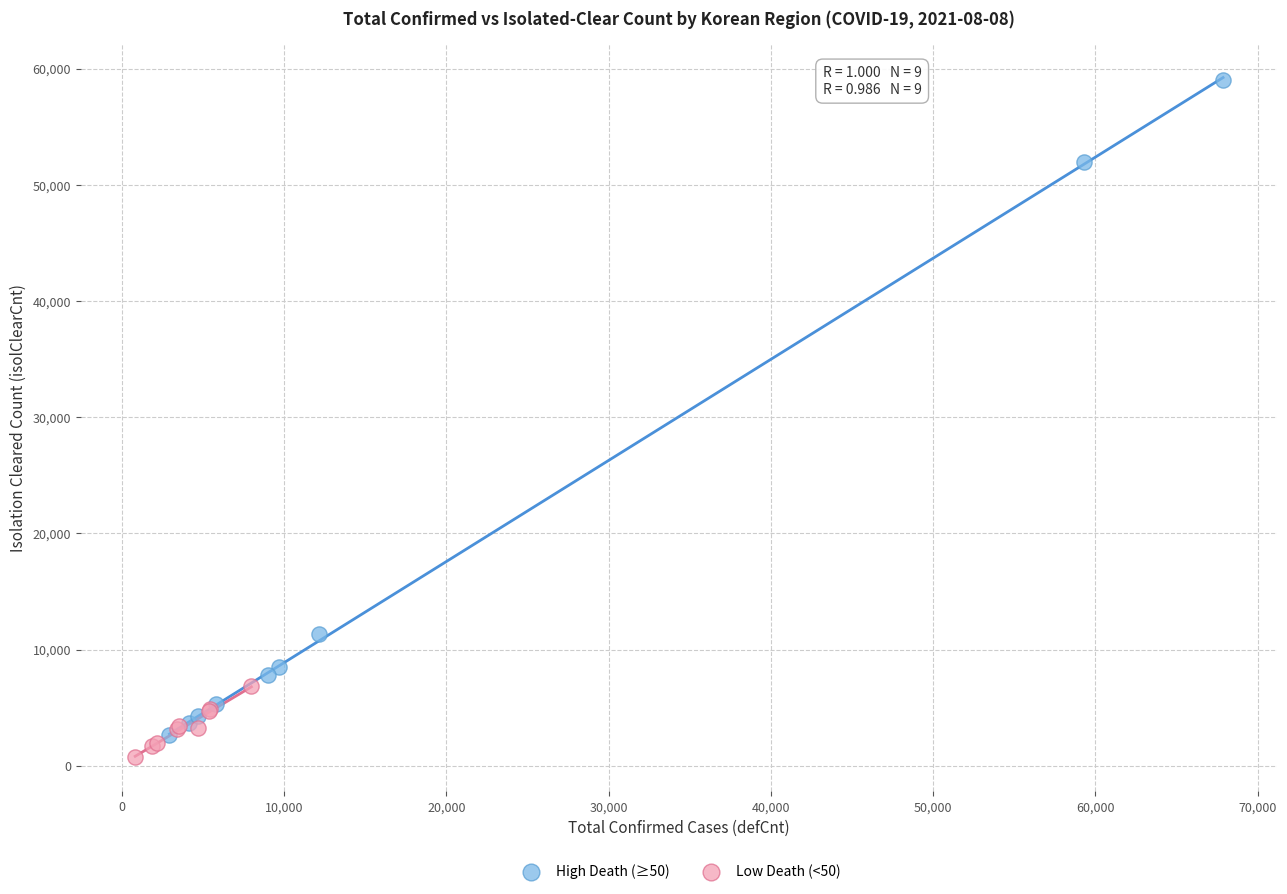

What are all the series names shown in the legend?

High Death (≥50), Low Death (<50)